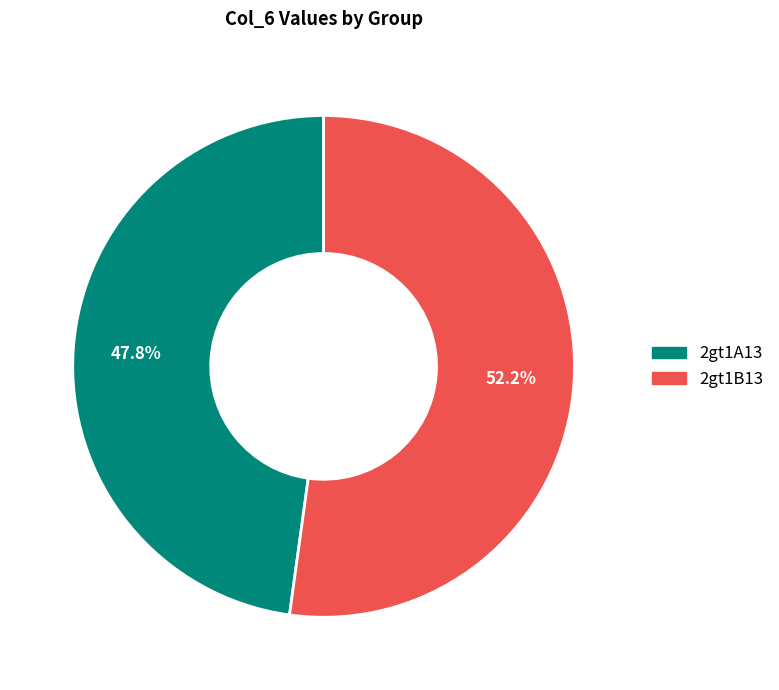

How many slices are in this pie chart?

2